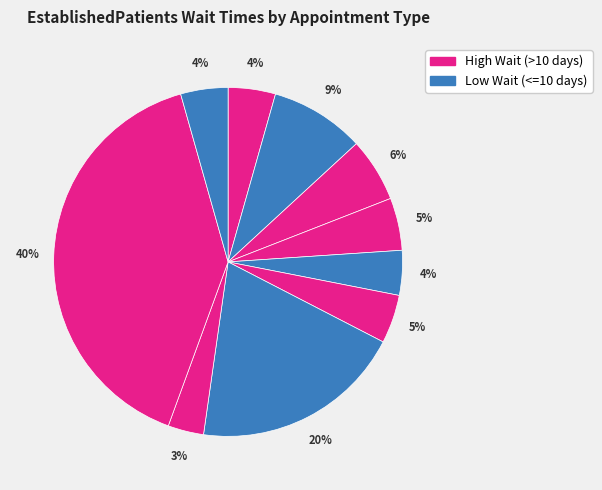

Which category has the biggest portion of the pie?

SLEEP MEDICINE